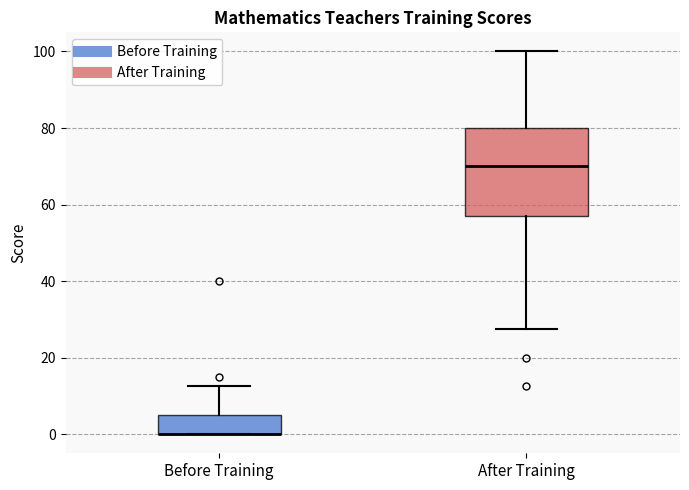

Where is the upper edge of the box for After Training on the y-axis? The values are not printed on the chart, so give them approximately, as read against the axis.

80